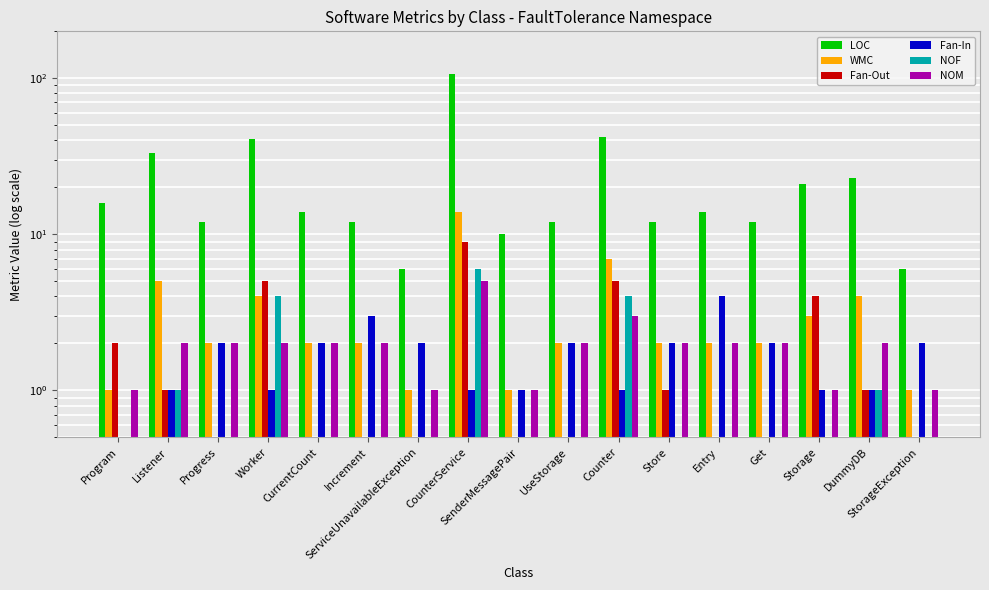

True or false: NOM has a value of 1.0 at Store.

False